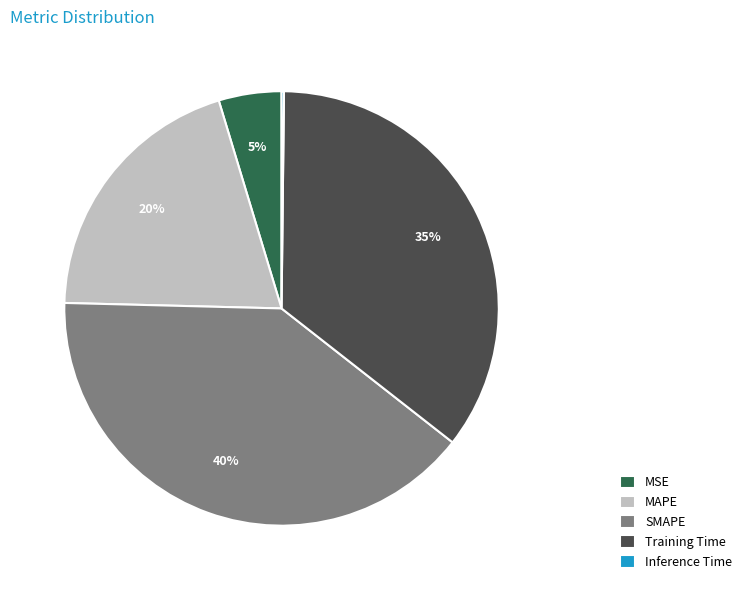

Is it true that MSE is 5% of the pie?

True